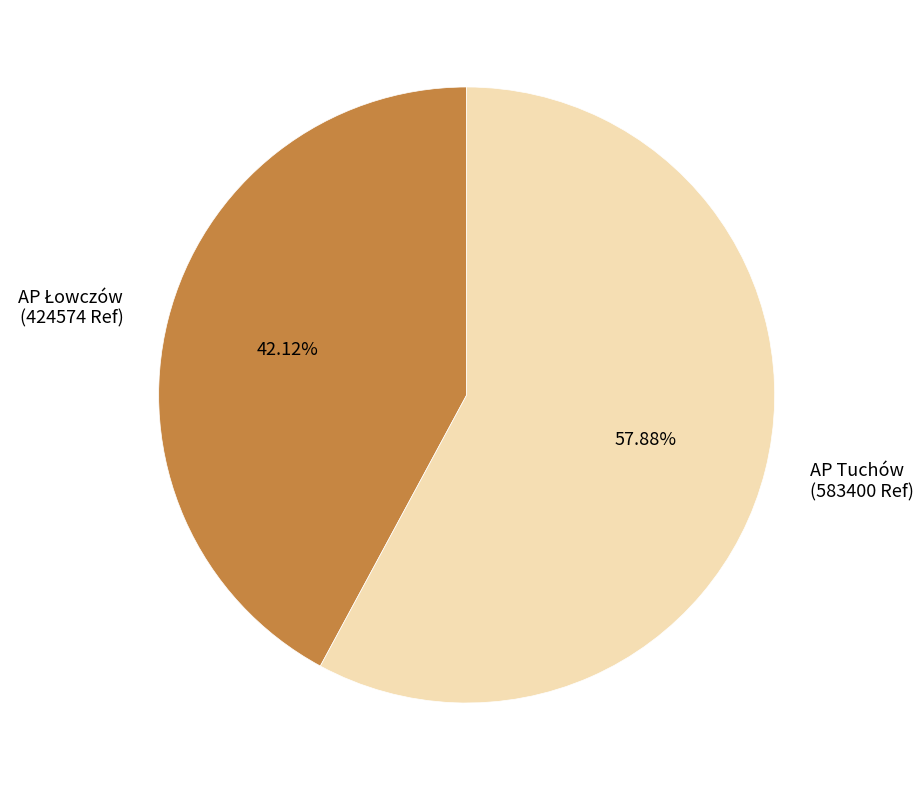

Is there a majority slice in this chart?

Yes